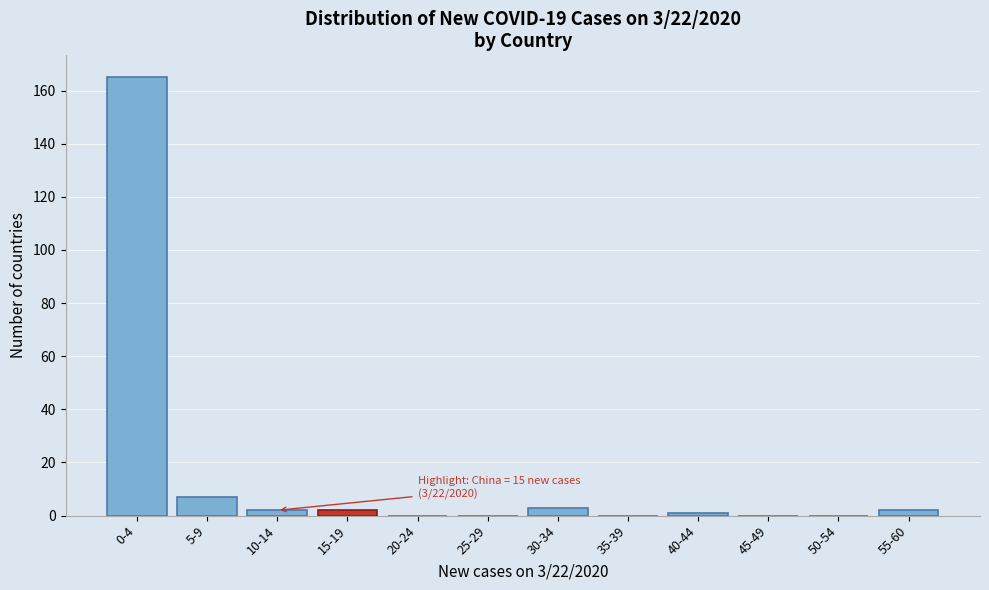

Reading right to left, what are all the values shown in this chart?

55-60=2	50-54=0	45-49=0	40-44=1	35-39=0	30-34=3	25-29=0	20-24=0	15-19=2	10-14=2	5-9=7	0-4=165